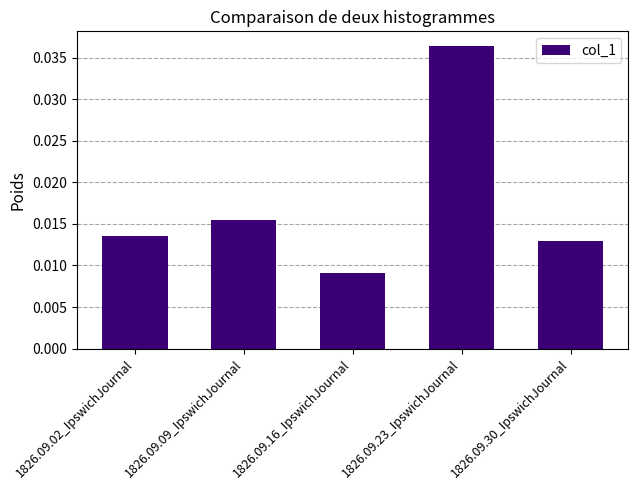

How many categories are shown in the chart?

5